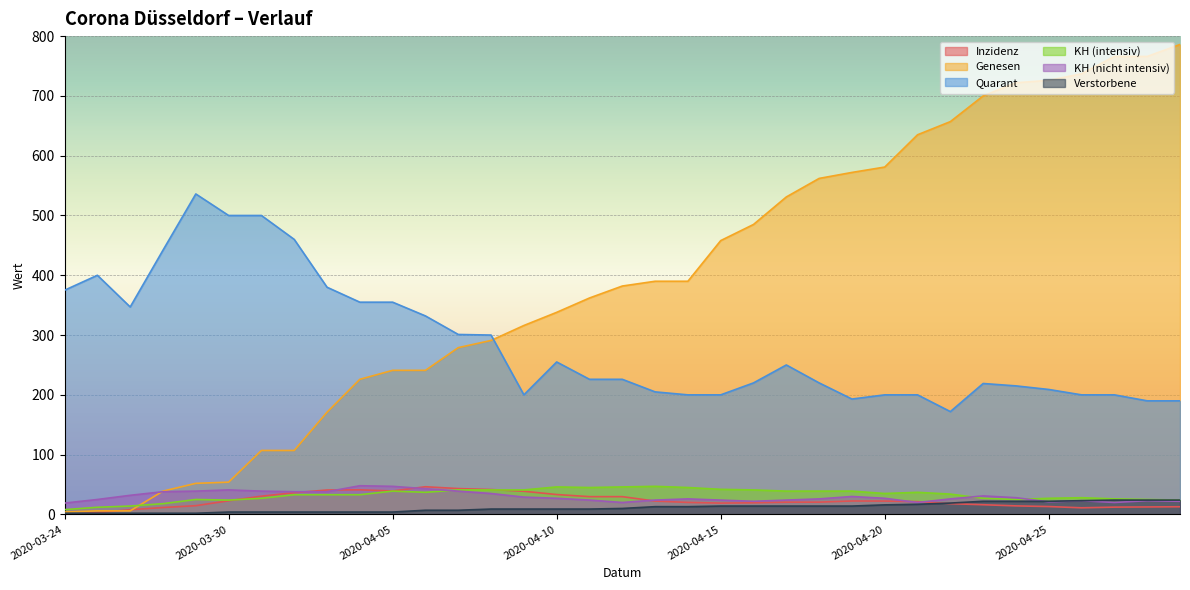

What is the difference between the second highest and minimum values in the Verstorbene series?

22.0